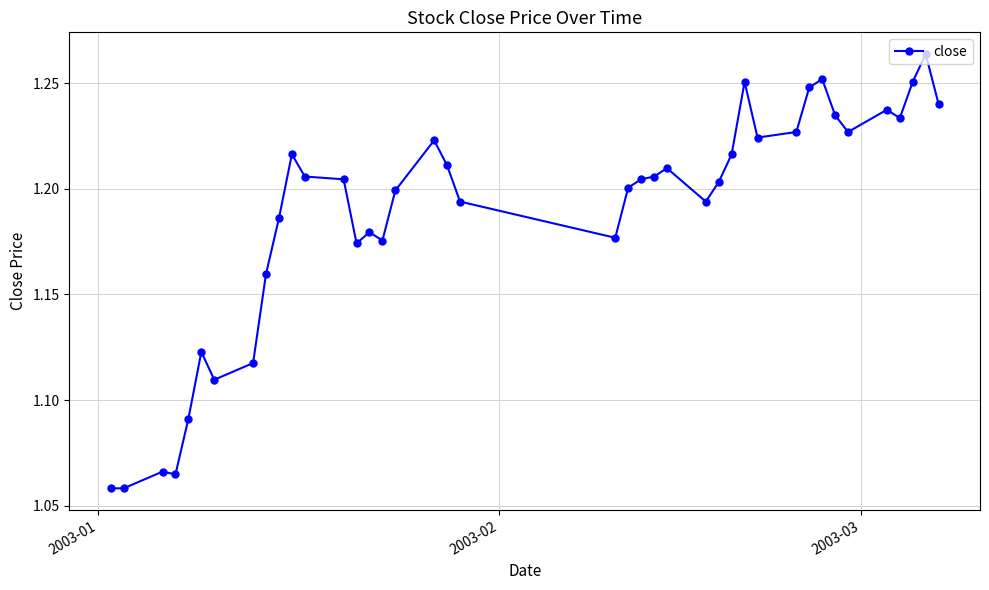

Count the values in the range 1 to 2.

40